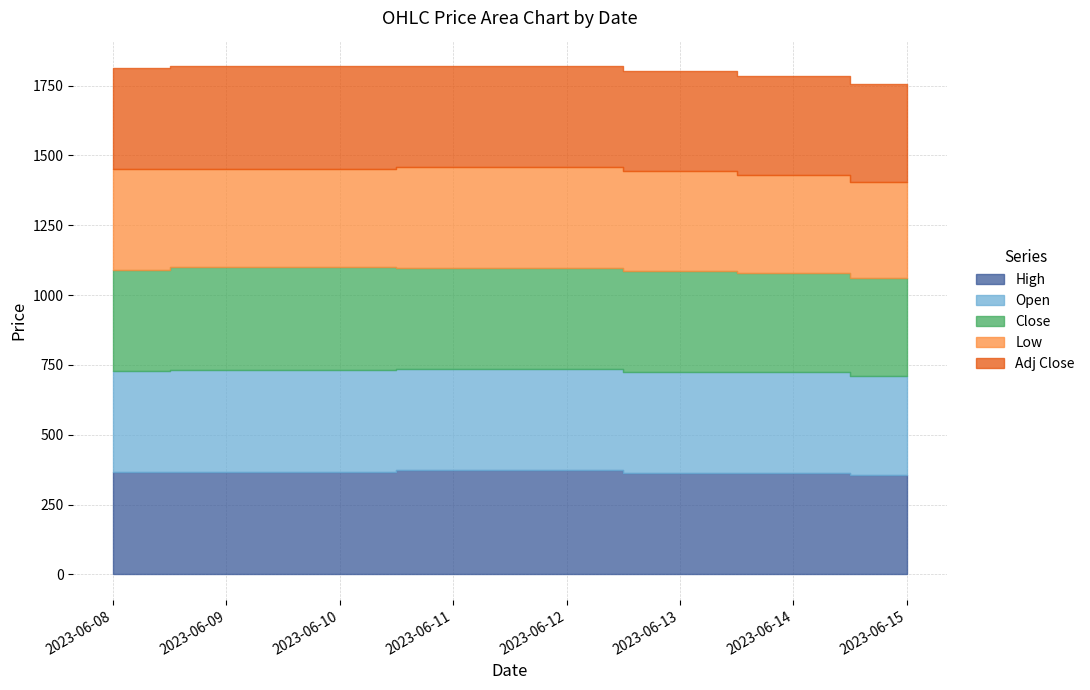

What is the difference between the highest and lowest values at 2023-06-12?

12.4